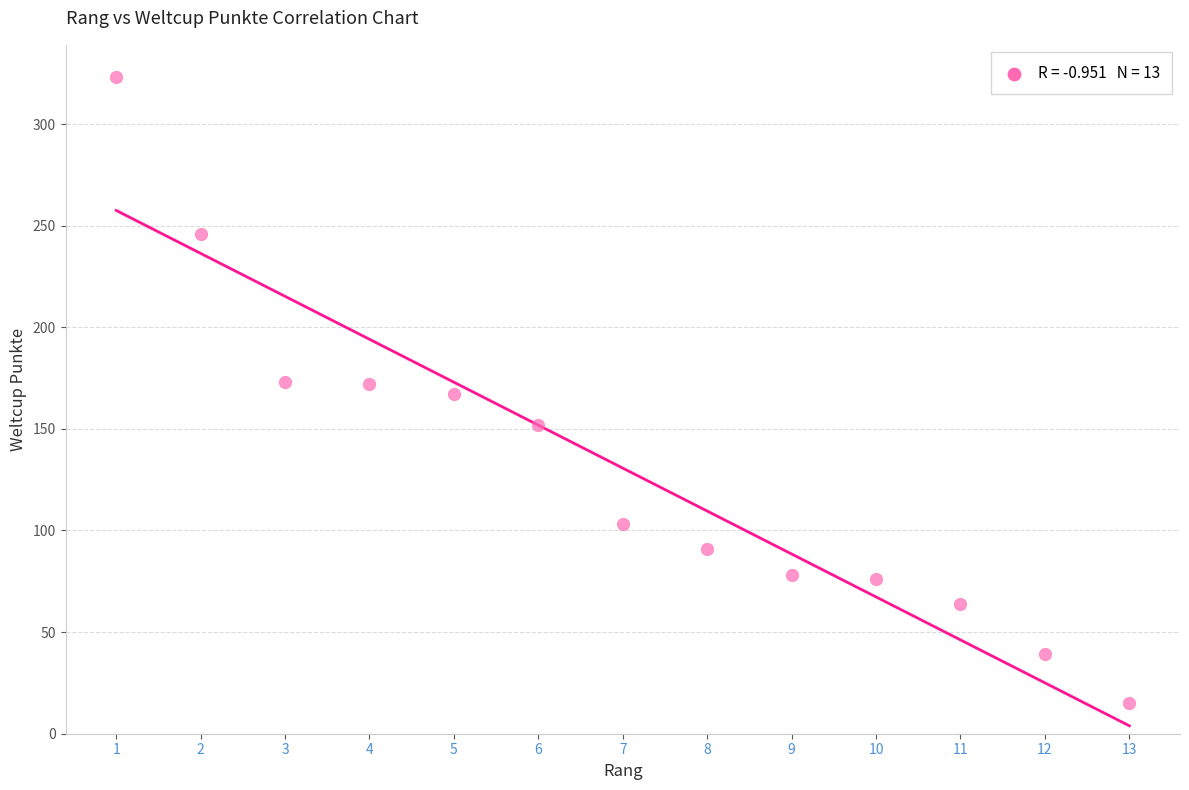

What is the range of Y values (max minus min)?

308